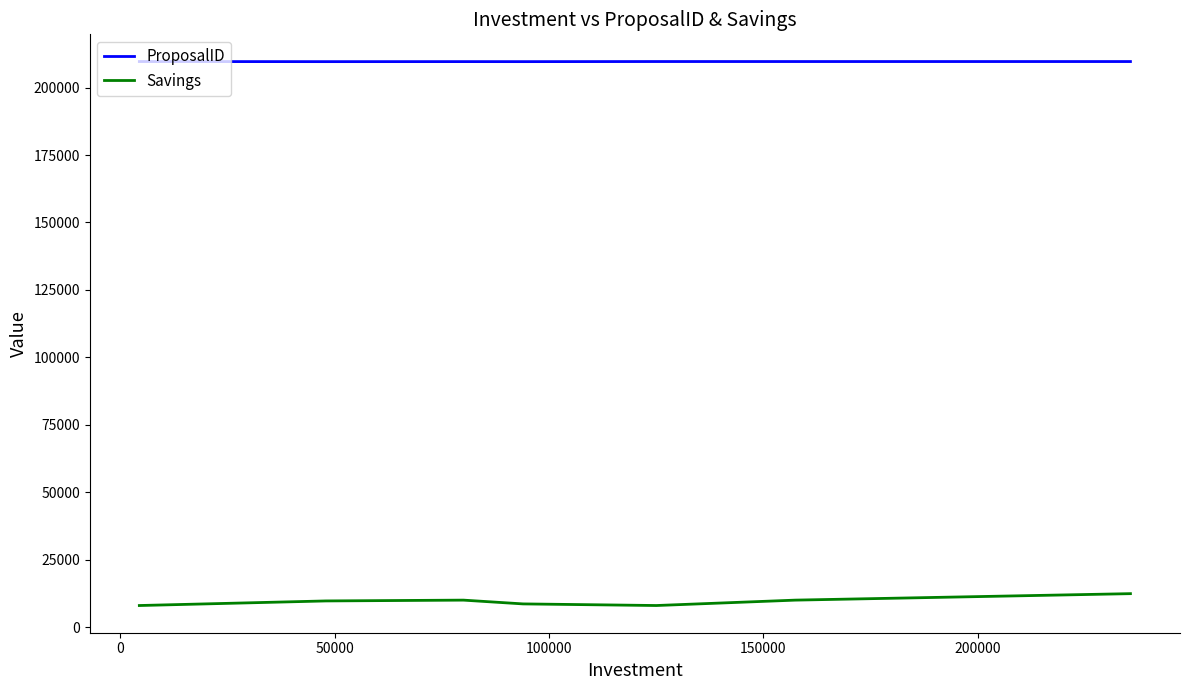

What is the minimum value for ProposalID?

209630